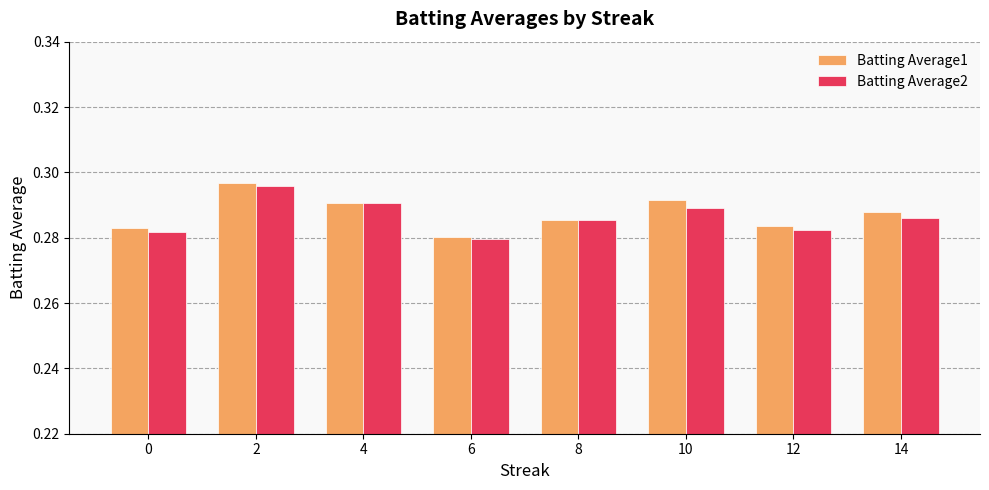

Which series has the widest spread of values?

Batting Average1